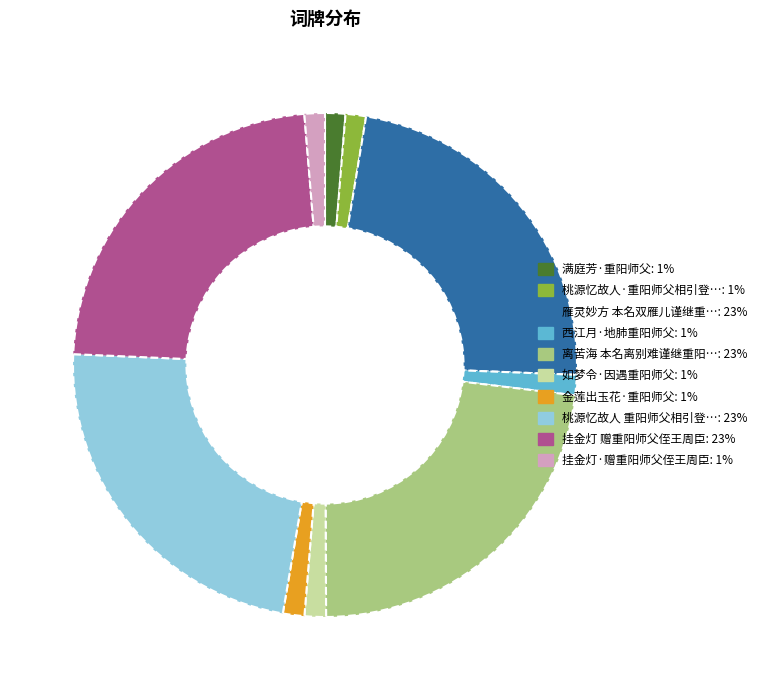

Does any single category account for the majority?

No